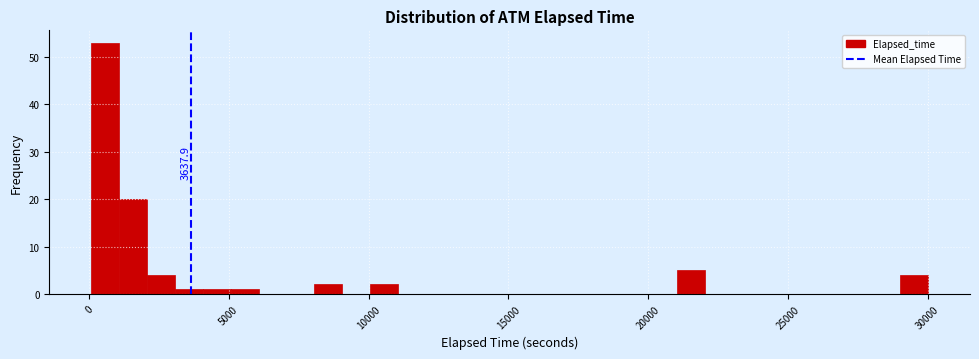

Read against the x-axis, roughly where is the centre of the tallest bar?

500